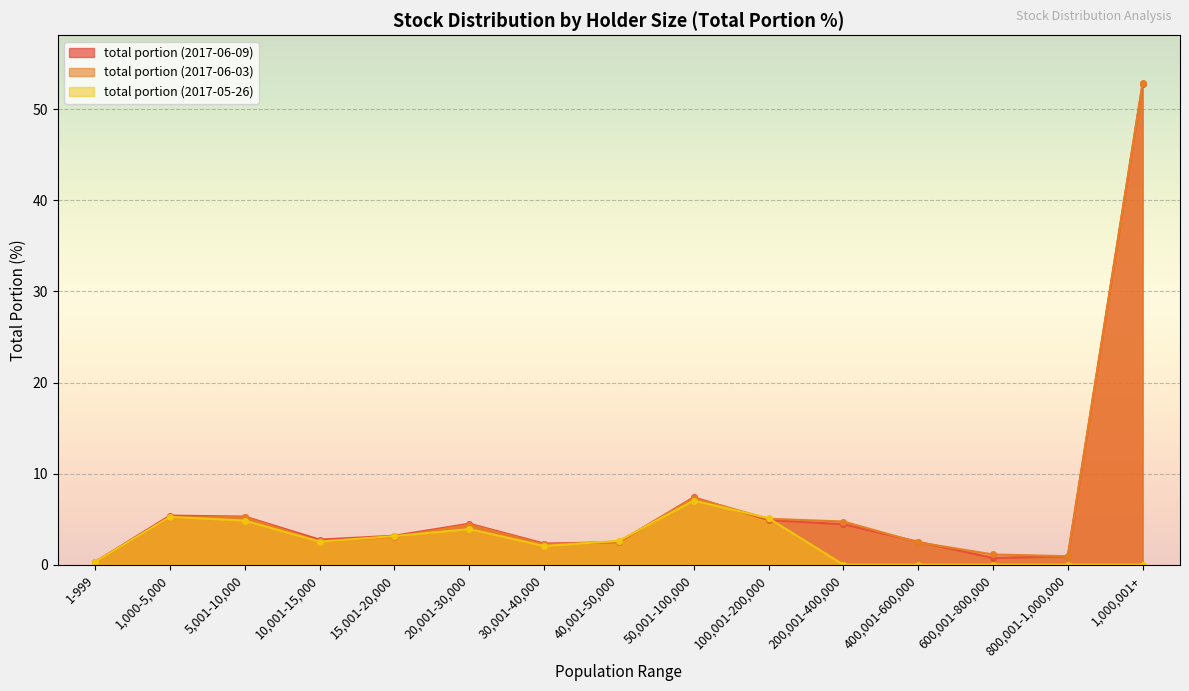

What is the difference between the total portion (2017-06-03) values at 40,001-50,000 and 10,001-15,000?

0.1